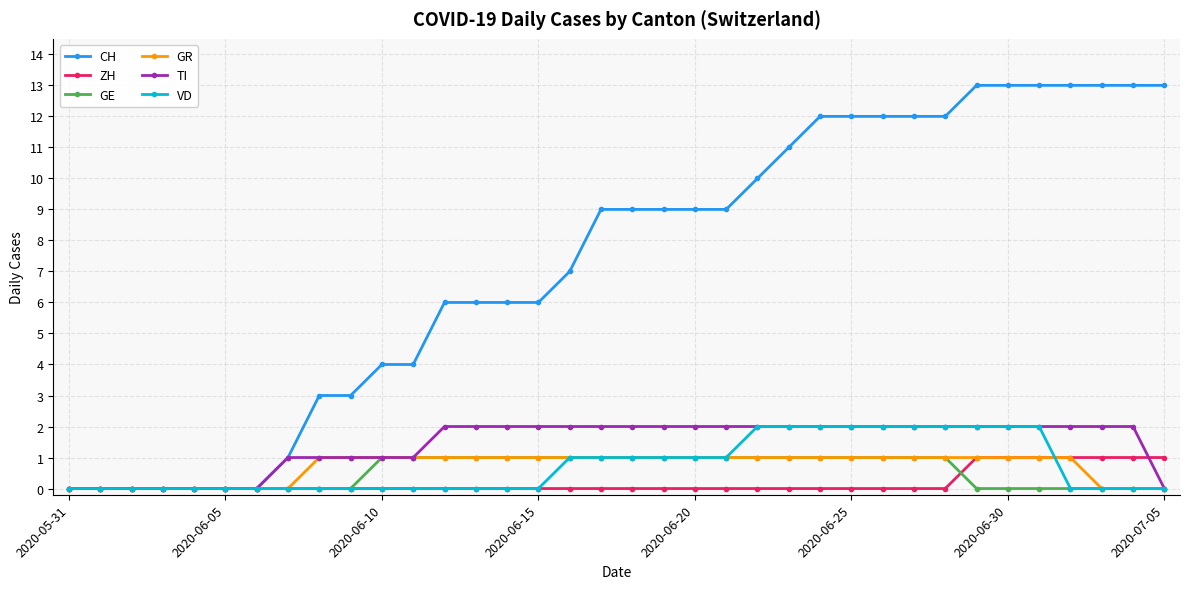

Does the chart have visible grid lines?

Yes